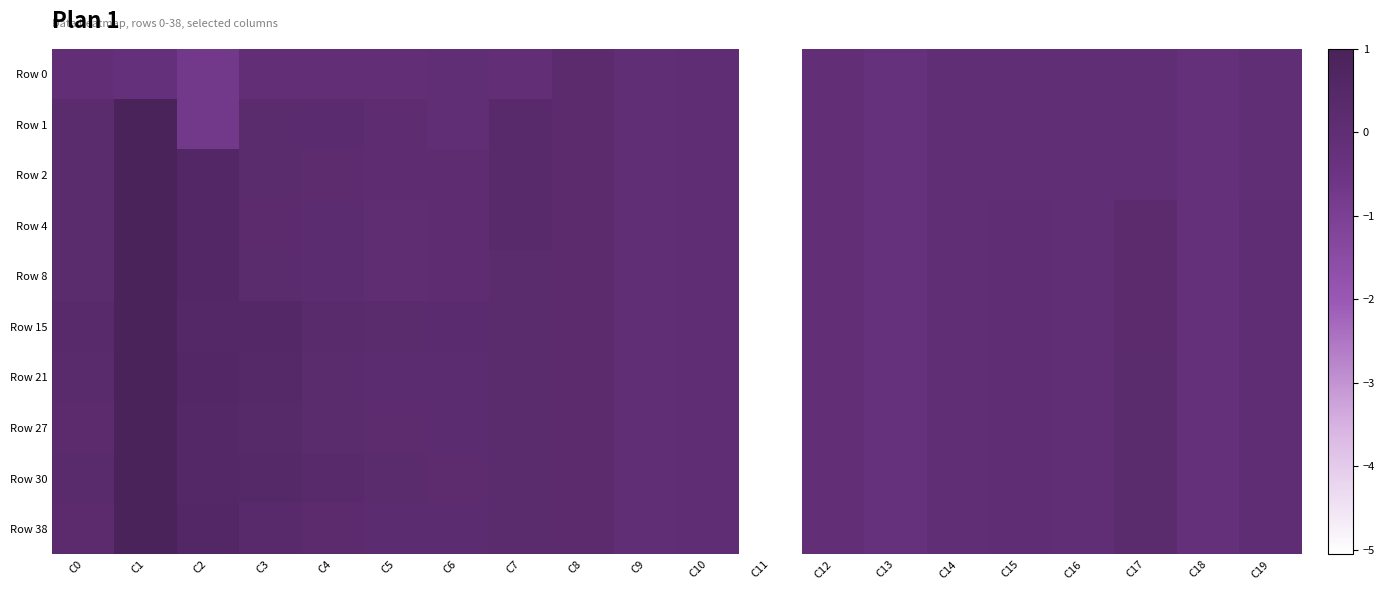

Reading left to right, list all the values displayed in this chart.

Row 0: C0=-0.1	C1=-0.2	C2=-0.7	C3=-0.1	C4=-0.1	C5=-0.1	C6=-0.0	C7=-0.1	C8=0.2	C9=0.0	C10=0.0	C11=-5.1	C12=-0.1	C13=-0.3	C14=-0.0	C15=-0.0	C16=-0.0	C17=-0.0	C18=-0.2	C19=-0.0
Row 1: C0=0.3	C1=1.0	C2=-0.7	C3=0.3	C4=0.2	C5=0.1	C6=-0.0	C7=0.3	C8=0.2	C9=0.0	C10=0.0	C11=-5.1	C12=-0.1	C13=-0.3	C14=-0.0	C15=-0.0	C16=-0.0	C17=-0.0	C18=-0.2	C19=-0.0
Row 2: C0=0.3	C1=1.0	C2=0.6	C3=0.3	C4=0.2	C5=0.1	C6=0.1	C7=0.3	C8=0.2	C9=0.0	C10=0.0	C11=-5.1	C12=-0.1	C13=-0.3	C14=-0.0	C15=-0.0	C16=-0.0	C17=-0.0	C18=-0.2	C19=-0.0
Row 4: C0=0.2	C1=1.0	C2=0.6	C3=0.2	C4=0.2	C5=0.1	C6=0.1	C7=0.3	C8=0.2	C9=0.0	C10=0.0	C11=-5.1	C12=-0.1	C13=-0.3	C14=-0.0	C15=0.0	C16=-0.0	C17=0.2	C18=-0.2	C19=0.0
Row 8: C0=0.3	C1=1.0	C2=0.6	C3=0.3	C4=0.1	C5=0.1	C6=0.1	C7=0.3	C8=0.2	C9=0.0	C10=0.0	C11=-5.1	C12=-0.1	C13=-0.3	C14=-0.0	C15=0.0	C16=-0.0	C17=0.2	C18=-0.2	C19=0.0
Row 15: C0=0.4	C1=1.0	C2=0.5	C3=0.5	C4=0.3	C5=0.3	C6=0.2	C7=0.3	C8=0.2	C9=0.0	C10=0.0	C11=-5.1	C12=-0.1	C13=-0.3	C14=-0.0	C15=0.0	C16=-0.0	C17=0.2	C18=-0.2	C19=0.0
Row 21: C0=0.3	C1=1.0	C2=0.6	C3=0.5	C4=0.3	C5=0.2	C6=0.2	C7=0.3	C8=0.2	C9=0.0	C10=0.0	C11=-5.1	C12=-0.1	C13=-0.3	C14=-0.0	C15=0.0	C16=-0.0	C17=0.2	C18=-0.2	C19=0.0
Row 27: C0=0.2	C1=1.0	C2=0.5	C3=0.4	C4=0.3	C5=0.2	C6=0.2	C7=0.3	C8=0.2	C9=0.0	C10=0.0	C11=-5.1	C12=-0.1	C13=-0.3	C14=-0.0	C15=0.0	C16=-0.0	C17=0.3	C18=-0.2	C19=0.0
Row 30: C0=0.3	C1=1.0	C2=0.5	C3=0.5	C4=0.4	C5=0.3	C6=0.2	C7=0.3	C8=0.2	C9=0.0	C10=0.0	C11=-5.1	C12=-0.1	C13=-0.3	C14=-0.0	C15=0.0	C16=-0.0	C17=0.3	C18=-0.2	C19=0.0
Row 38: C0=0.2	C1=1.0	C2=0.6	C3=0.4	C4=0.2	C5=0.1	C6=0.2	C7=0.3	C8=0.2	C9=0.0	C10=0.0	C11=-5.1	C12=-0.1	C13=-0.3	C14=-0.0	C15=0.0	C16=-0.0	C17=0.3	C18=-0.2	C19=0.0